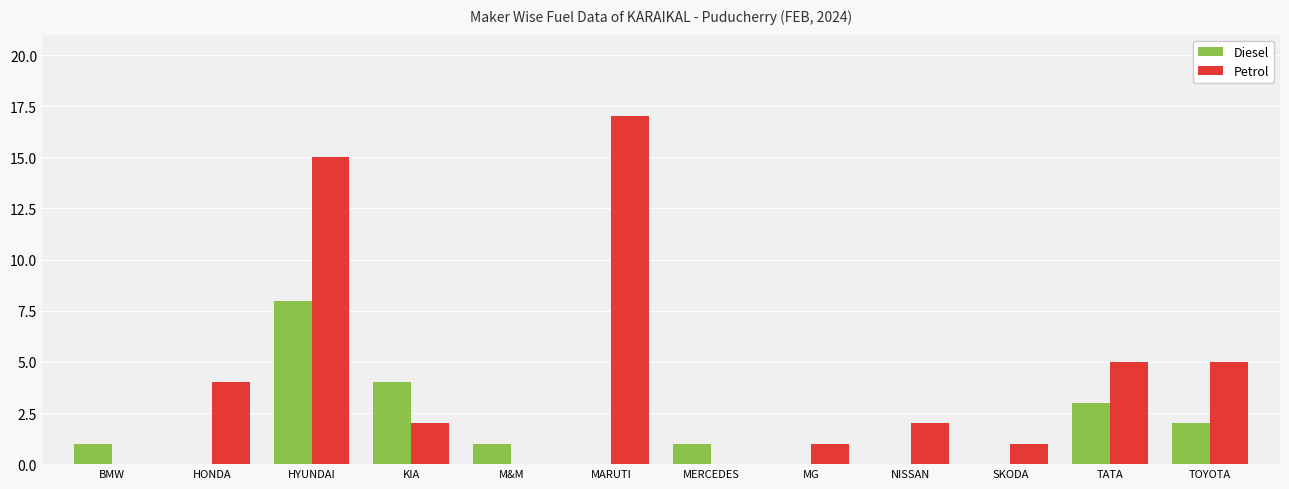

At which label does Petrol reach its peak?

MARUTI